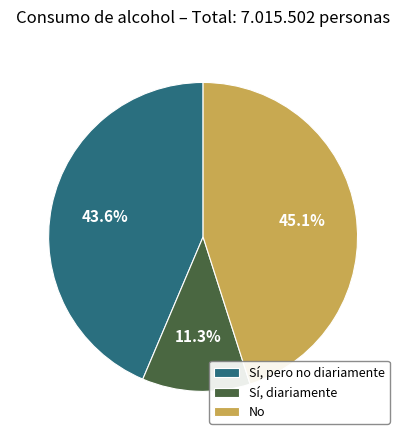

To the nearest percent, what is the average slice percentage?

33%